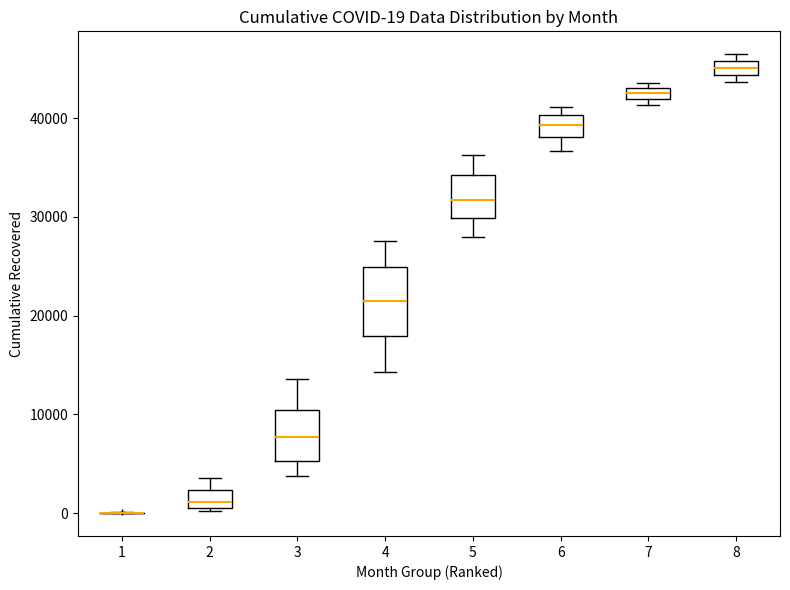

Comparing the boxes themselves (not the whiskers), which one is the tallest?

4